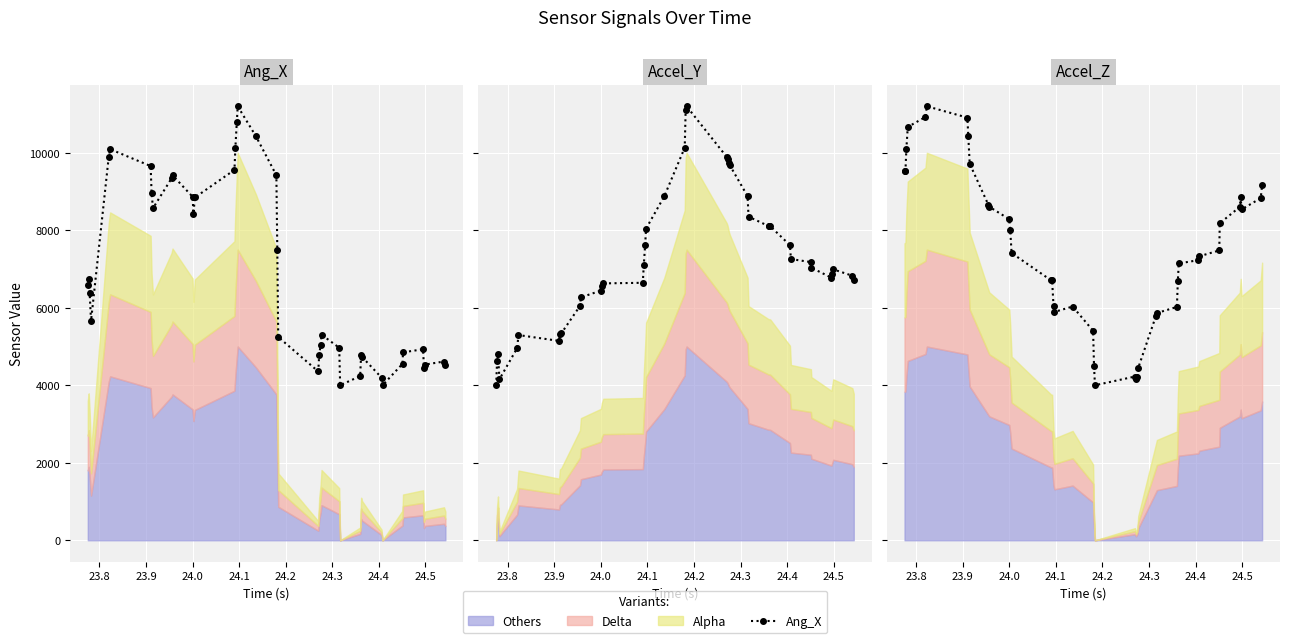

True or false: Accel_Z has more than 2 points higher than both neighbors.

True